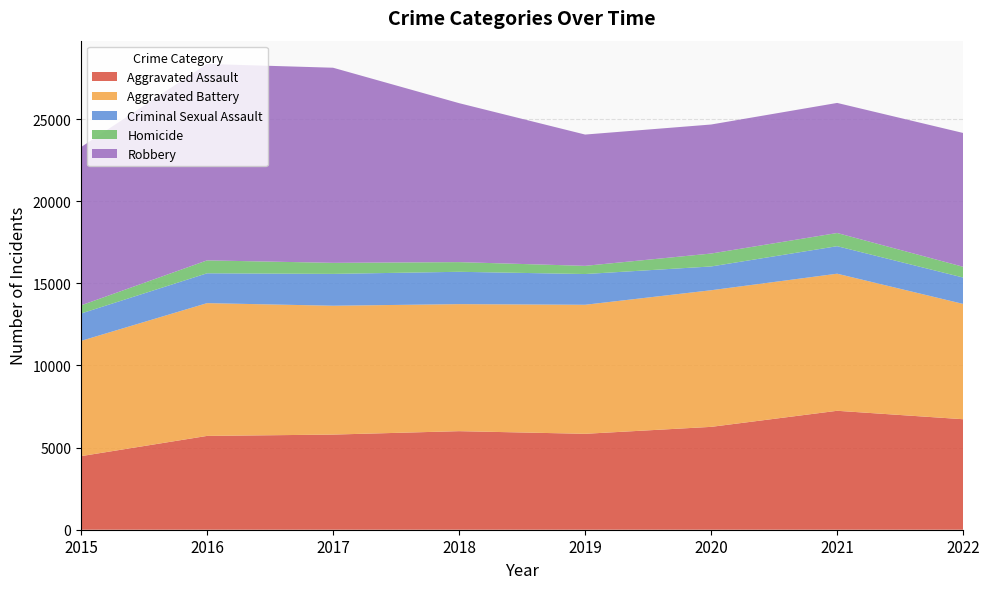

Reading right to left, extract all data points from this chart.

Aggravated Assault: 6728	7242	6263	5840	6001	5793	5712	4480
Aggravated Battery: 7020	8347	8319	7857	7735	7845	8085	7018
Criminal Sexual Assault: 1607	1675	1448	1872	1969	1940	1817	1666
Homicide: 654	803	787	498	589	672	786	496
Robbery: 8148	7920	7856	7994	9679	11880	11960	9638